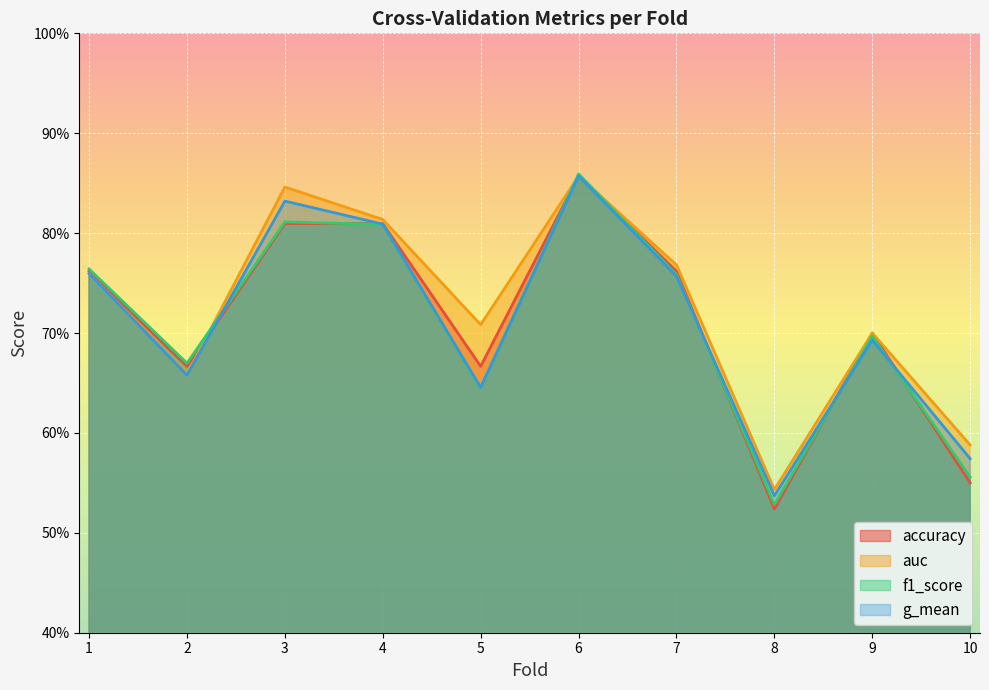

The value of auc at 8 is 0.8. True or false?

False